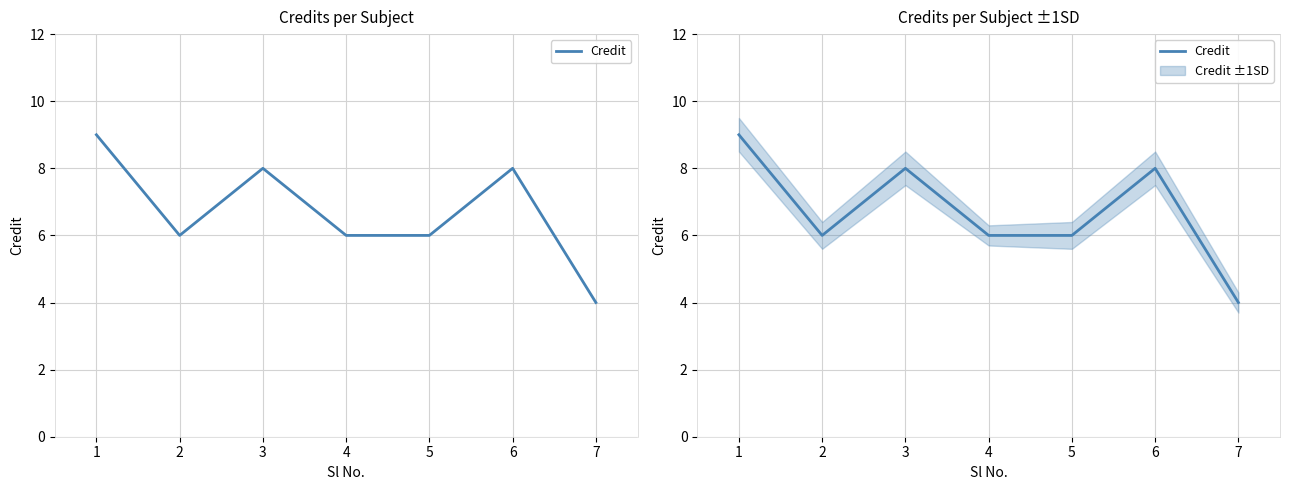

What is the difference between the maximum and second lowest values?

3